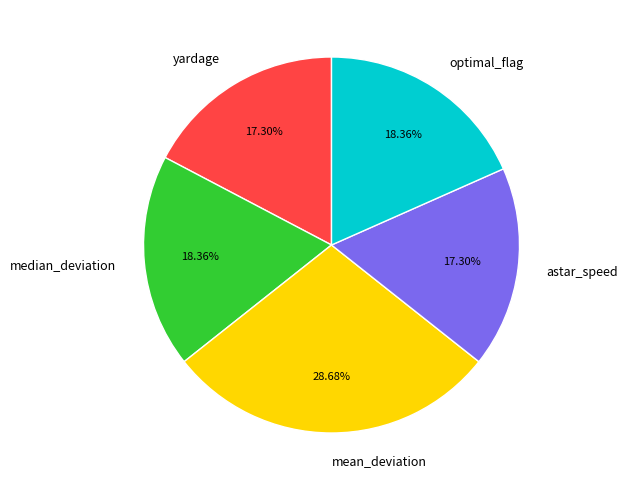

Approximately how many times larger is the value at mean_deviation compared to astar_speed?

1.7